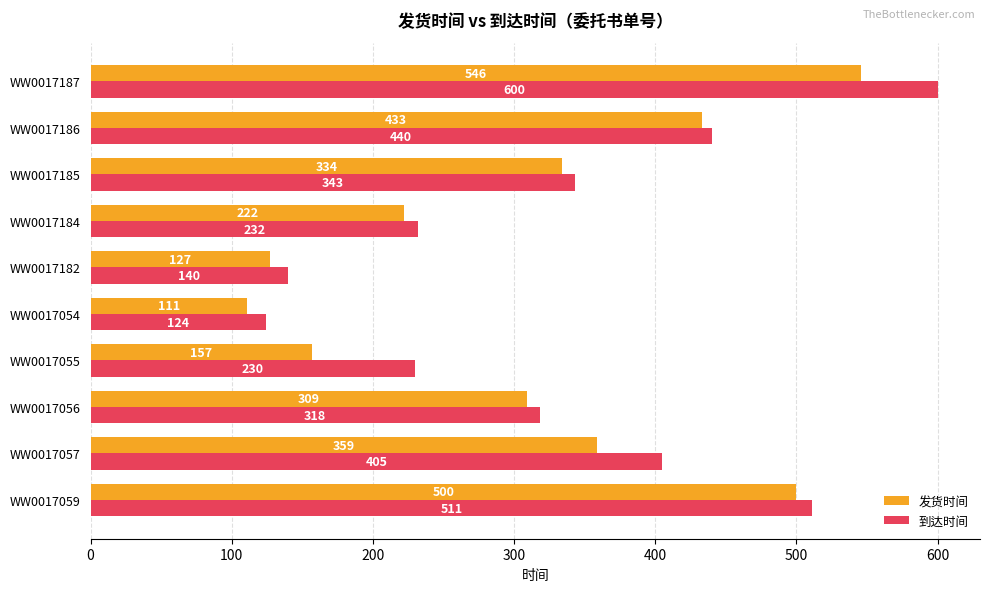

Which series has the largest total across all categories?

到达时间